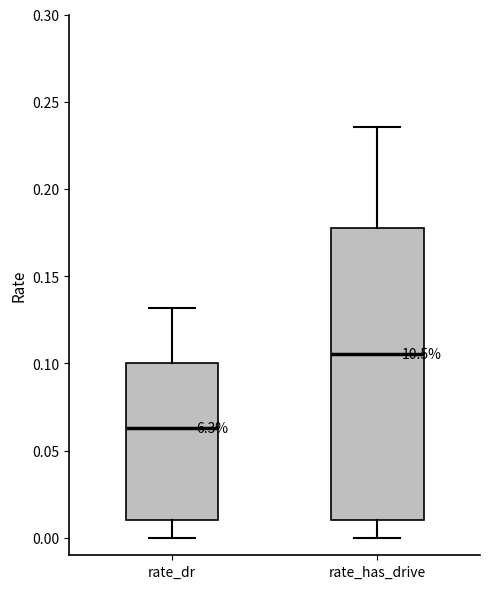

Reading left to right, transcribe this box plot: for each box, give where its median line is, the range the box spans, and where its two whiskers end, as read against the y-axis. The values are not printed on the chart, so give them approximately, as read against the axis.

rate_dr: median 0.065, box 0.010 to 0.100, whiskers 0.000 to 0.130
rate_has_drive: median 0.105, box 0.010 to 0.175, whiskers 0.000 to 0.235